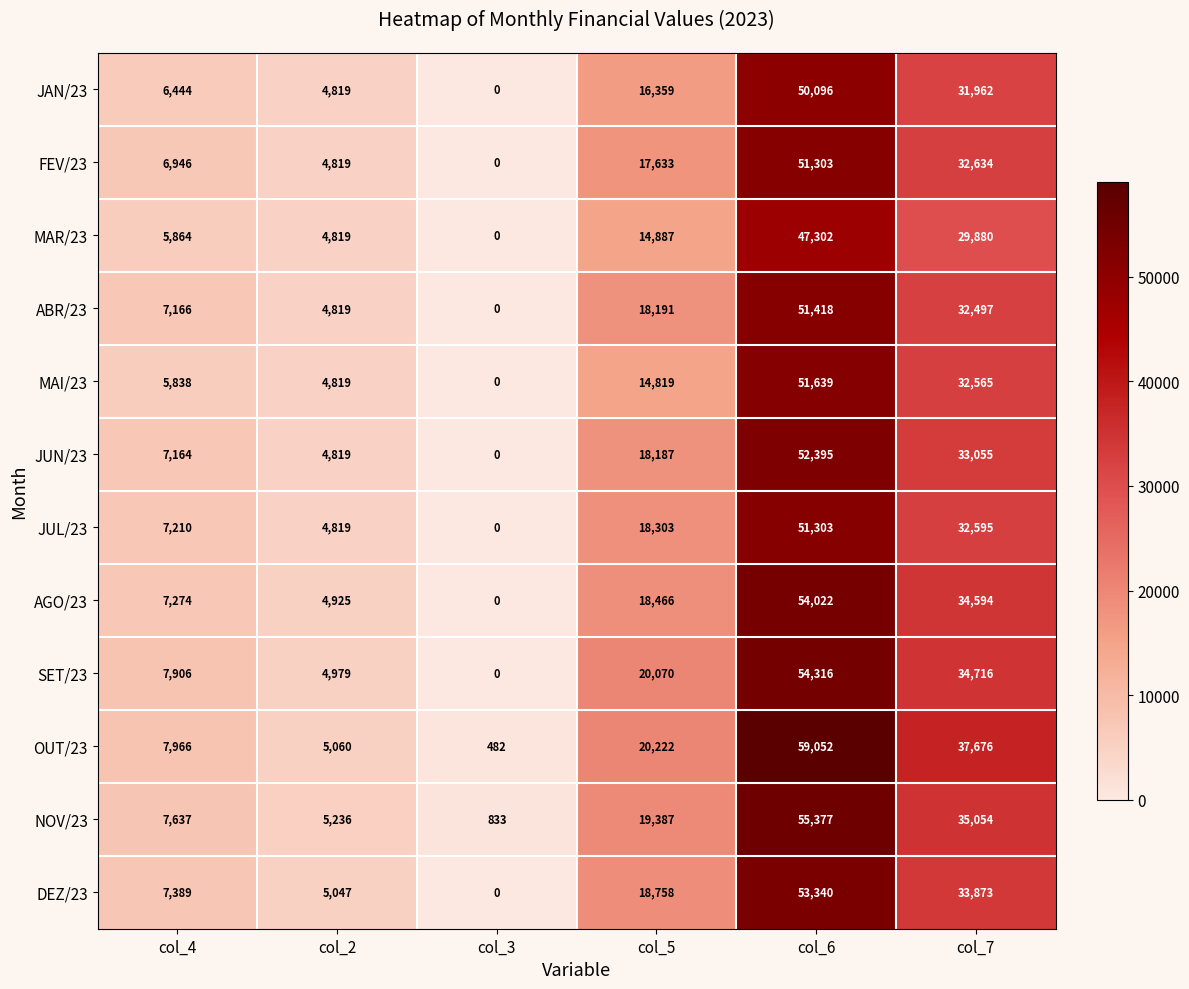

What is the approximate value of OUT/23 at col_6?

59052